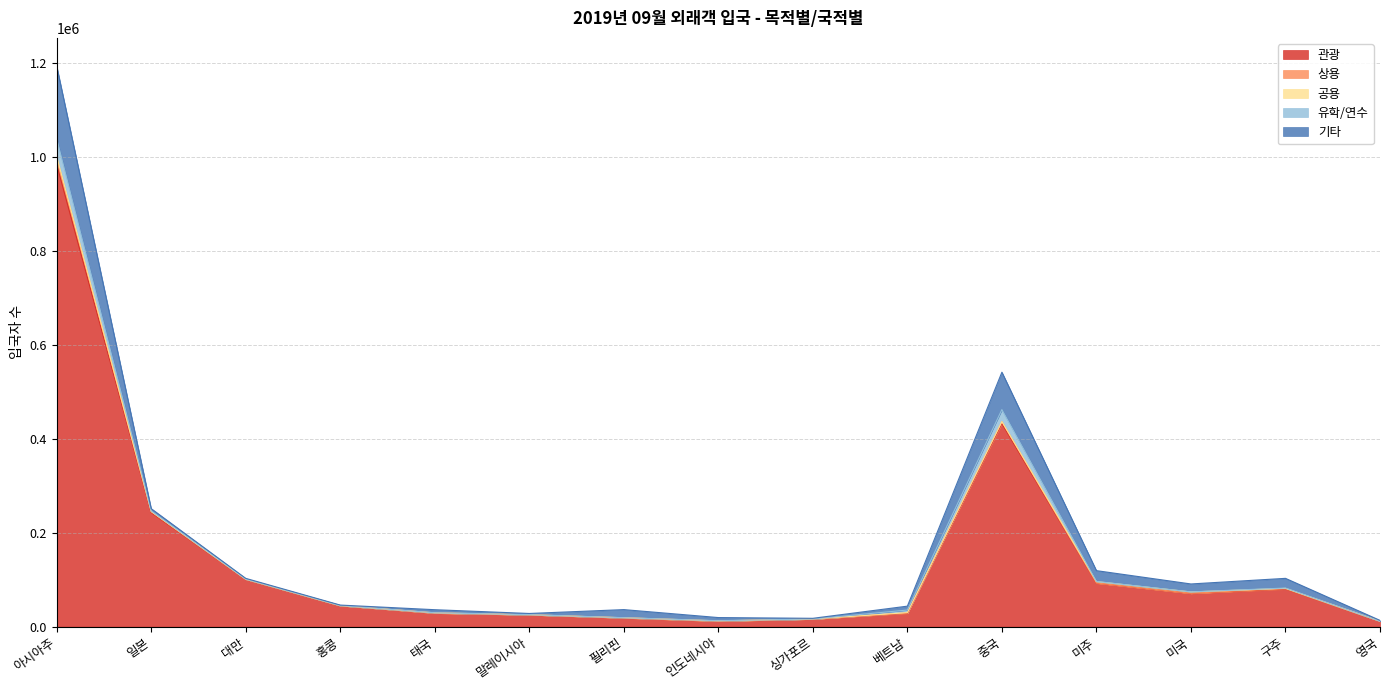

Where is the first local minimum for 유학/연수?

태국